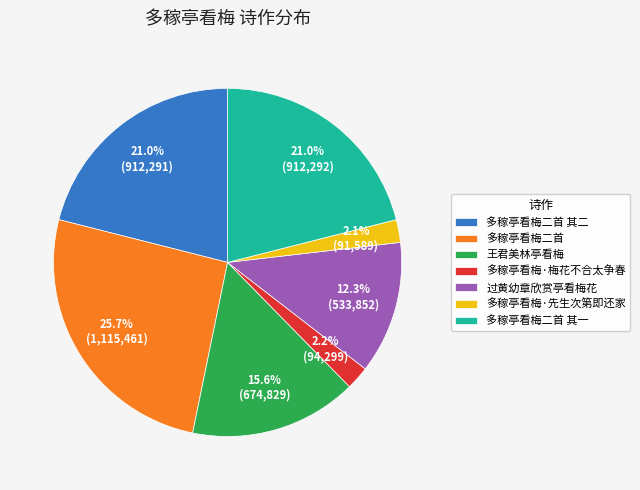

To the nearest percent, what is the difference between the largest and smallest slice percentages?

24%